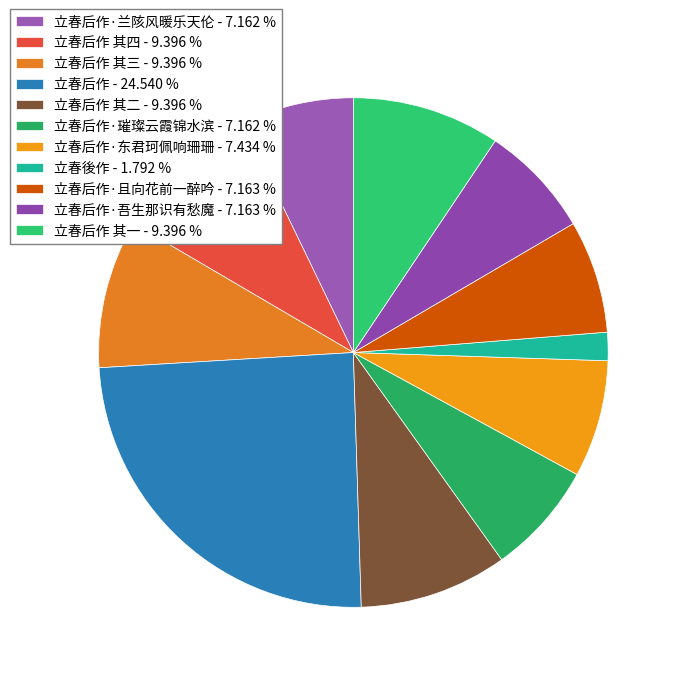

Is there a majority slice in this chart?

No